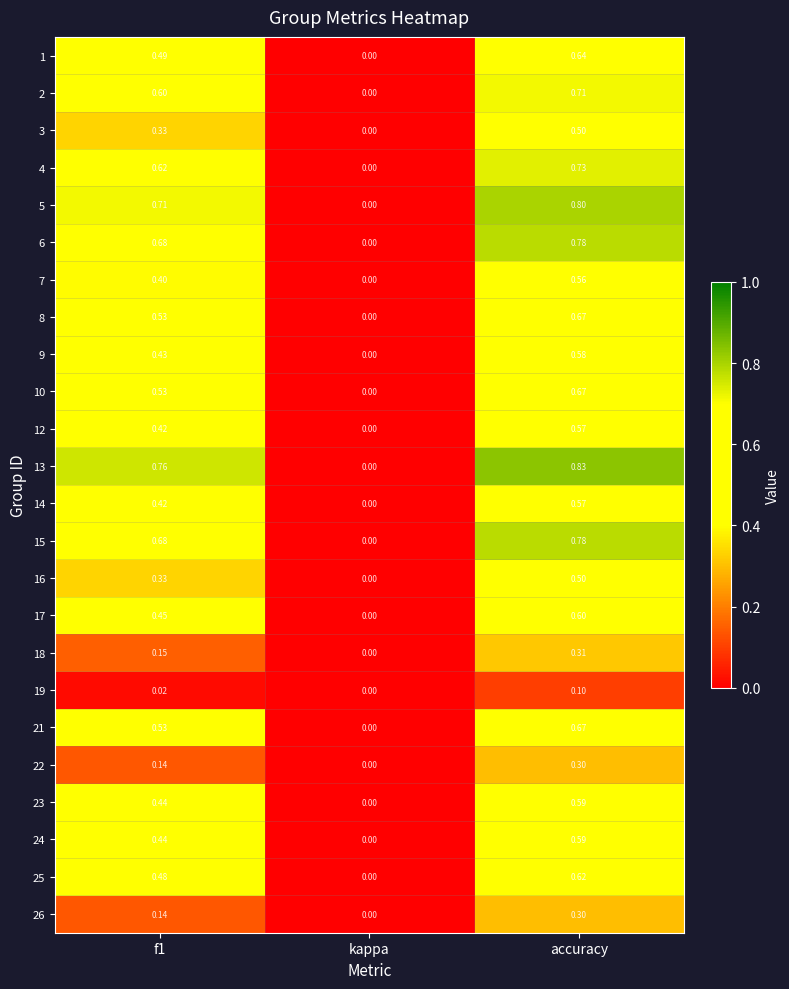

How many categories are shown in the chart?

3